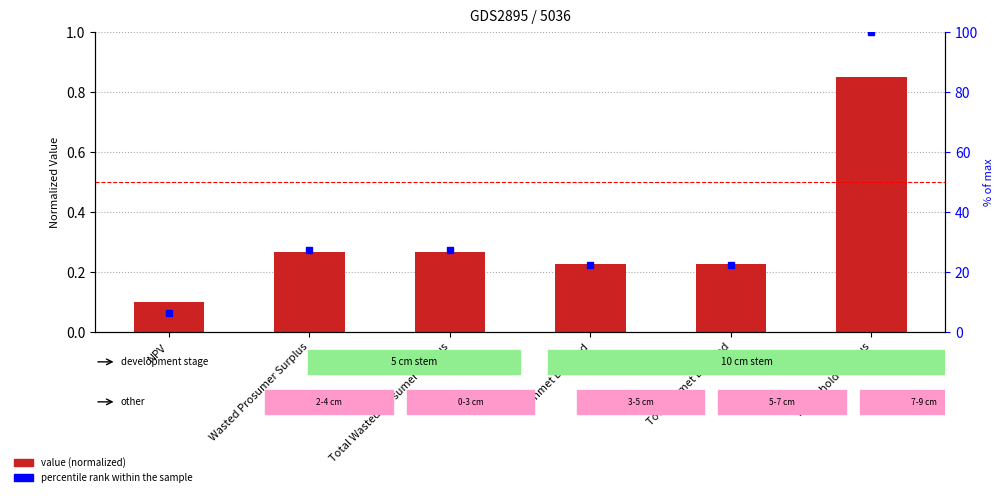

What are all the series names shown in the legend?

value (normalized), percentile rank within the sample